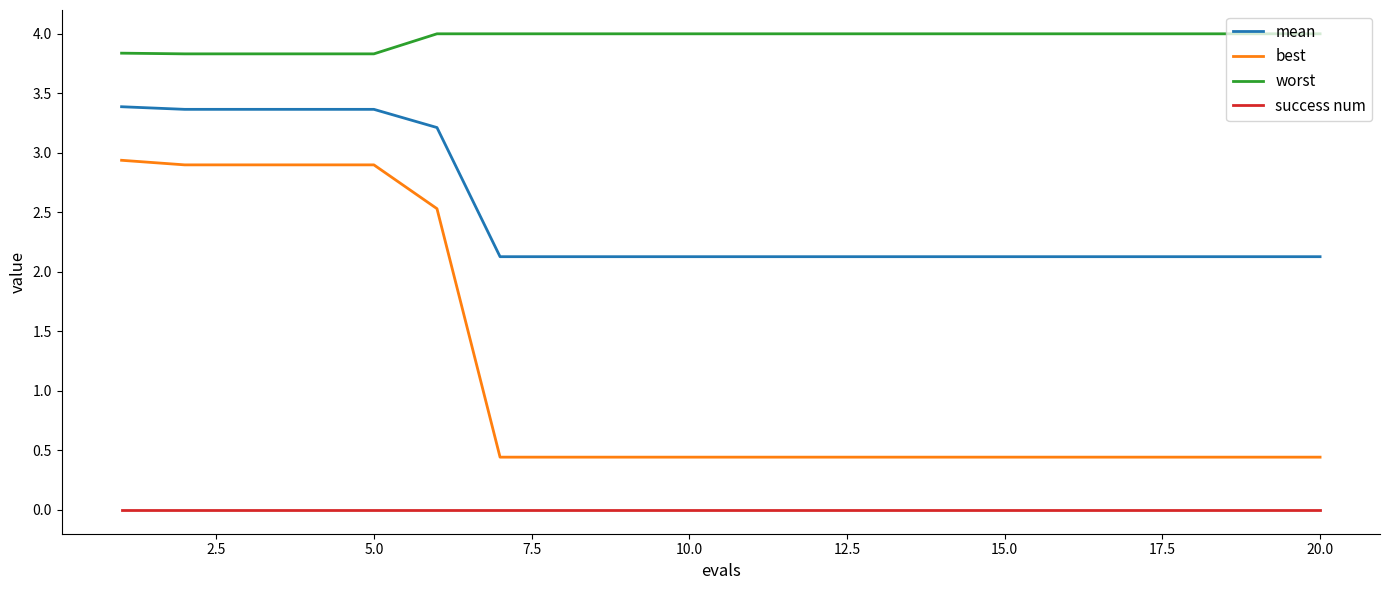

Rank the series by their average value, from highest to lowest.

worst, mean, best, success num